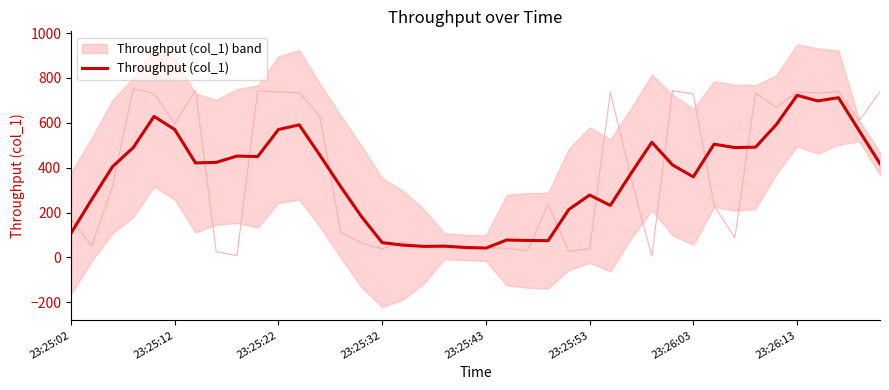

How many categories are shown in the chart?

40